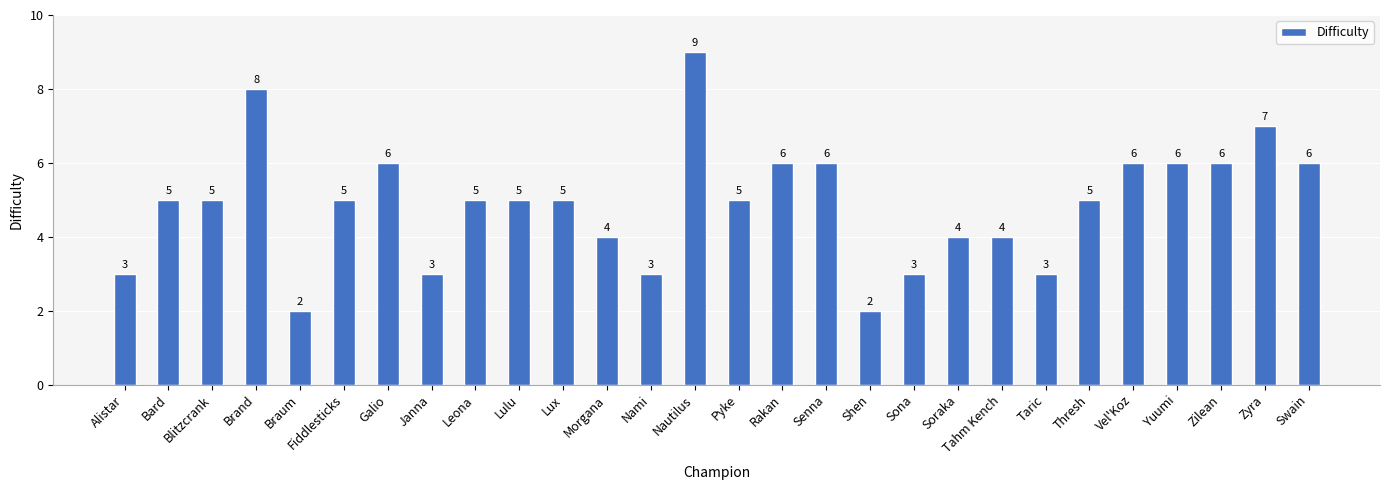

What is the minimum value shown in the chart?

2